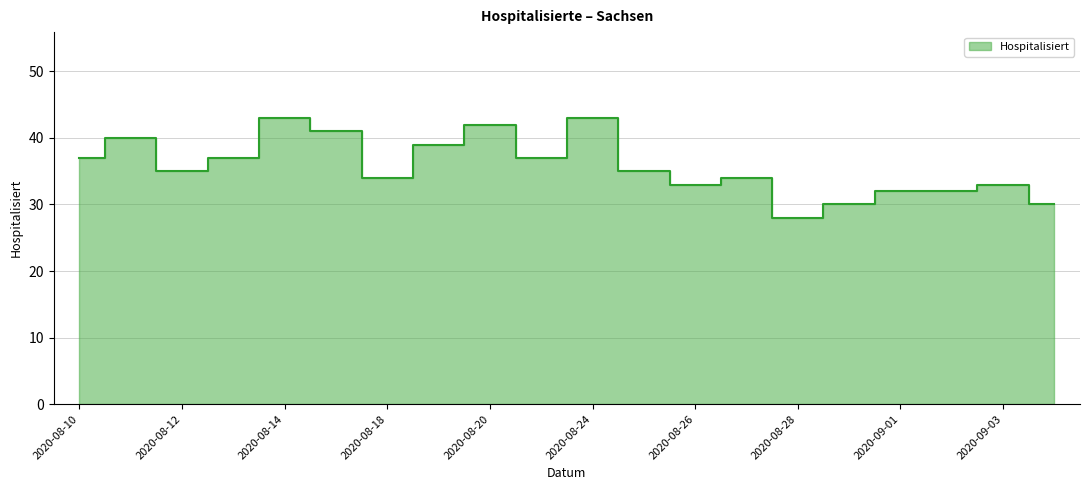

Does the chart display data point markers on the line(s)?

No